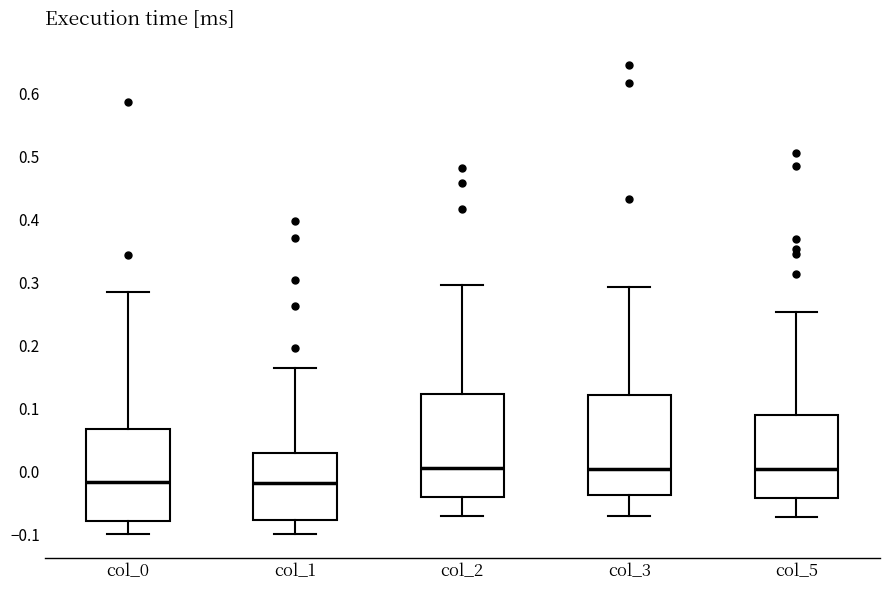

Reading left to right, read every box against the y-axis: the position of its median line, the range the box covers, and the ends of its whiskers. The values are not printed on the chart, so give them approximately, as read against the axis.

col_0: median -0.02, box -0.08 to 0.07, whiskers -0.10 to 0.29
col_1: median -0.02, box -0.08 to 0.03, whiskers -0.10 to 0.16
col_2: median 0.00, box -0.04 to 0.12, whiskers -0.07 to 0.30
col_3: median 0.00, box -0.04 to 0.12, whiskers -0.07 to 0.29
col_5: median 0.00, box -0.04 to 0.09, whiskers -0.07 to 0.25